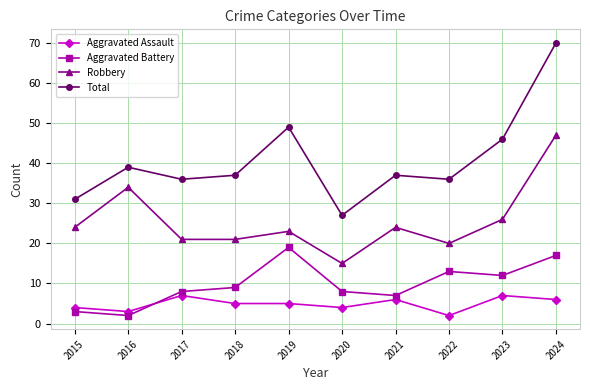

At which category does Aggravated Battery reach its first local valley?

2016